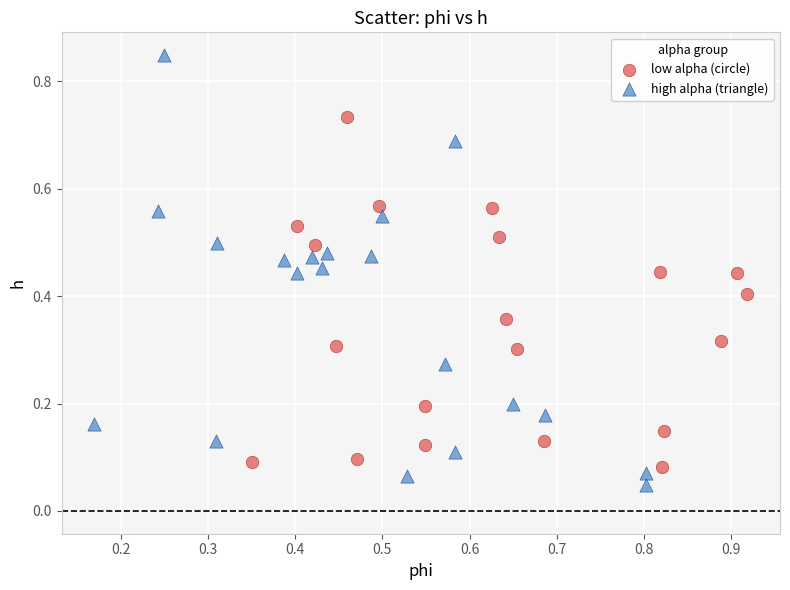

Which series contains the highest Y value?

high alpha (triangle)